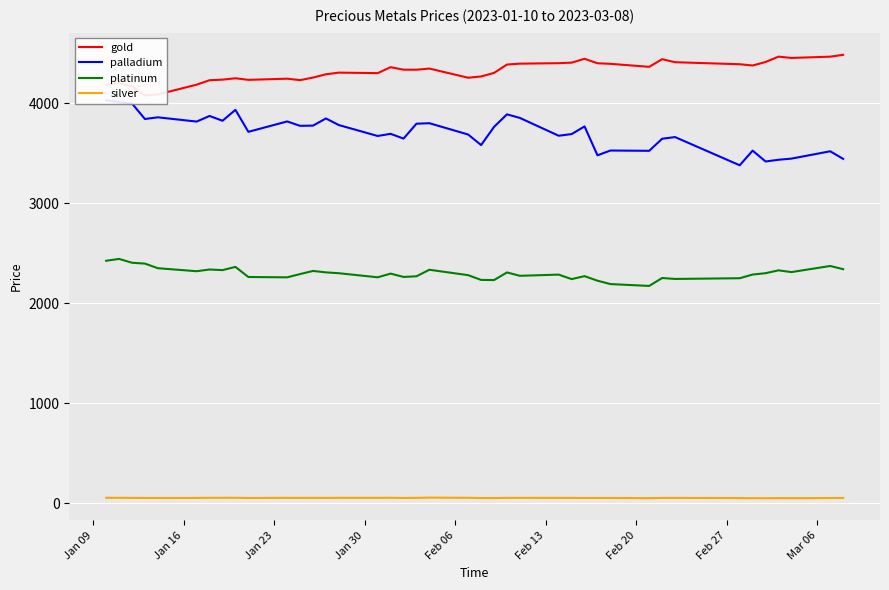

How many series are shown in this chart?

4